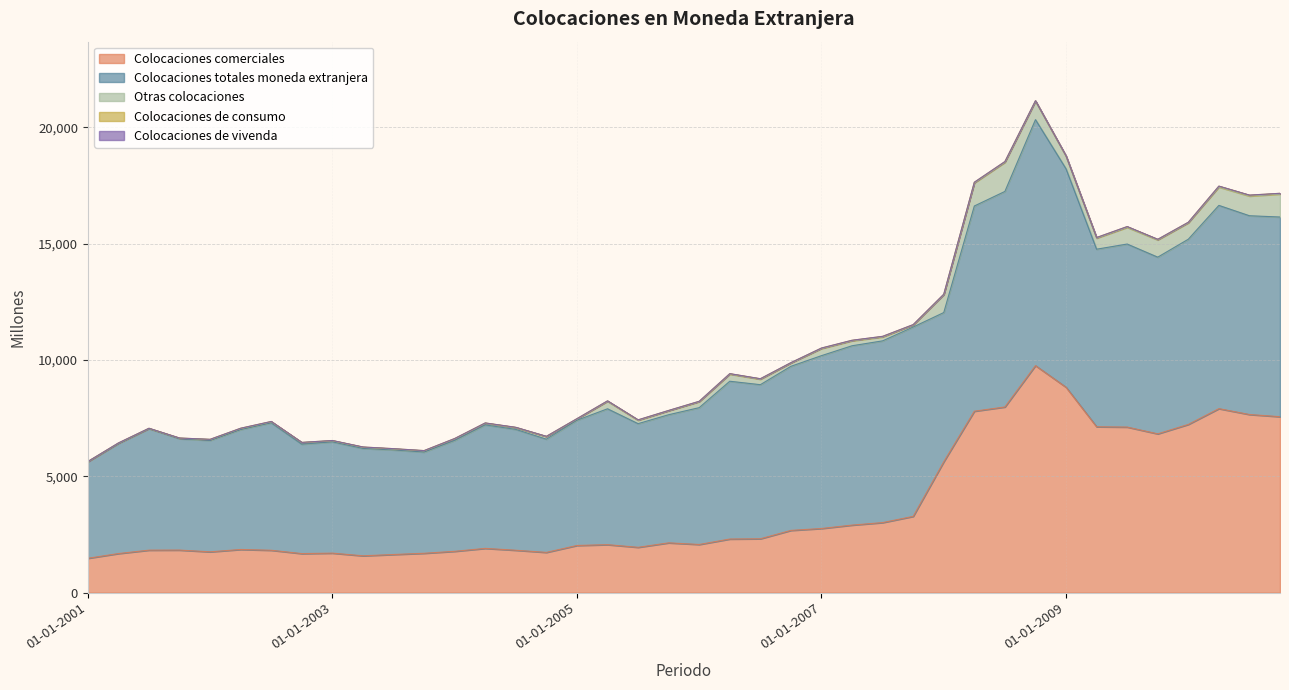

At 01-01-2009, list the series in order from smallest to largest.

Colocaciones de vivenda, Colocaciones de consumo, Otras colocaciones, Colocaciones comerciales, Colocaciones totales moneda extranjera